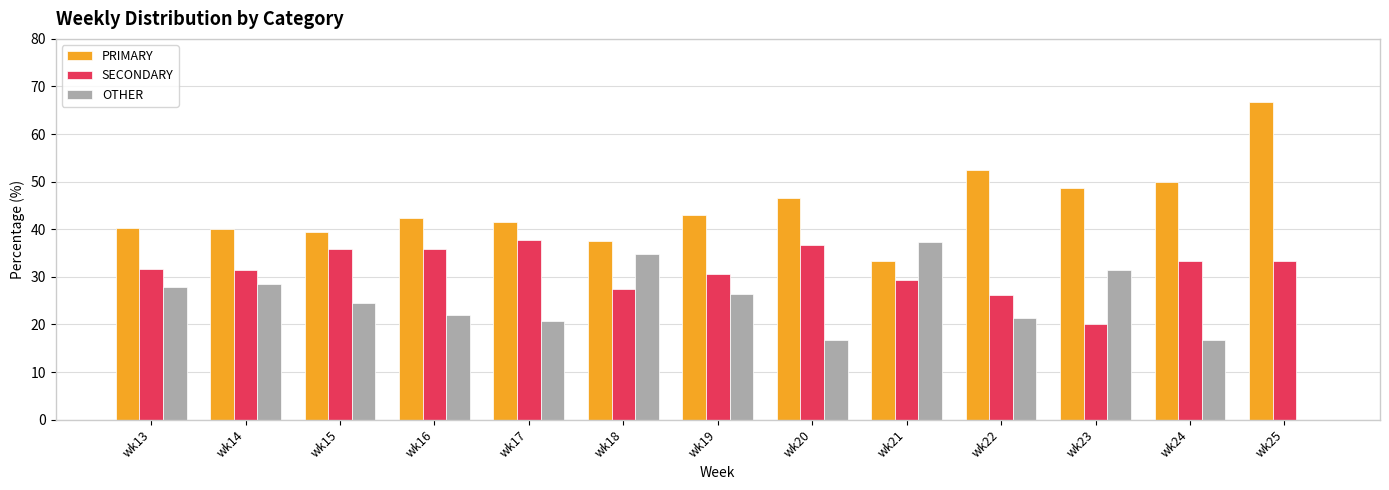

Count the number of data series in this chart.

3